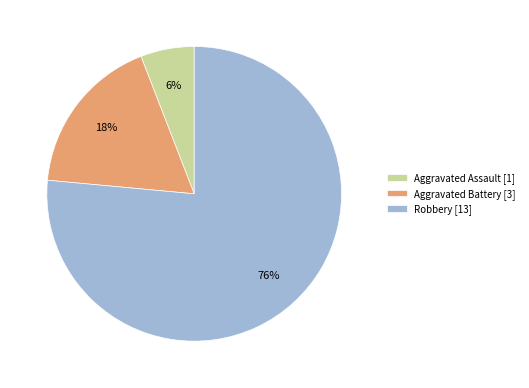

Which slice is the smallest?

Aggravated Assault